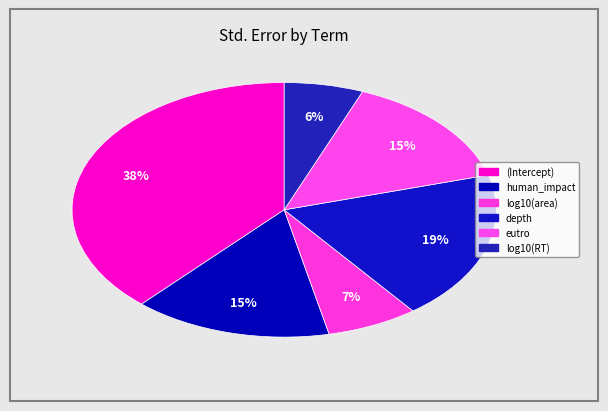

Combined, what portion of the pie is log10(area) and (Intercept)?

45.3%